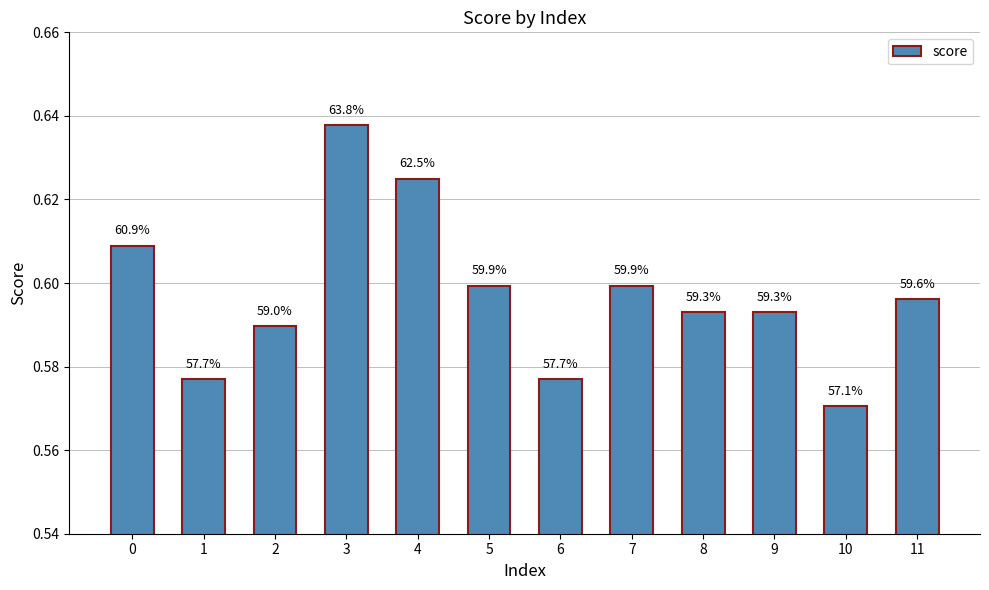

List the labels in order of value, smallest first.

10, 1, 6, 2, 8, 9, 11, 5, 7, 0, 4, 3